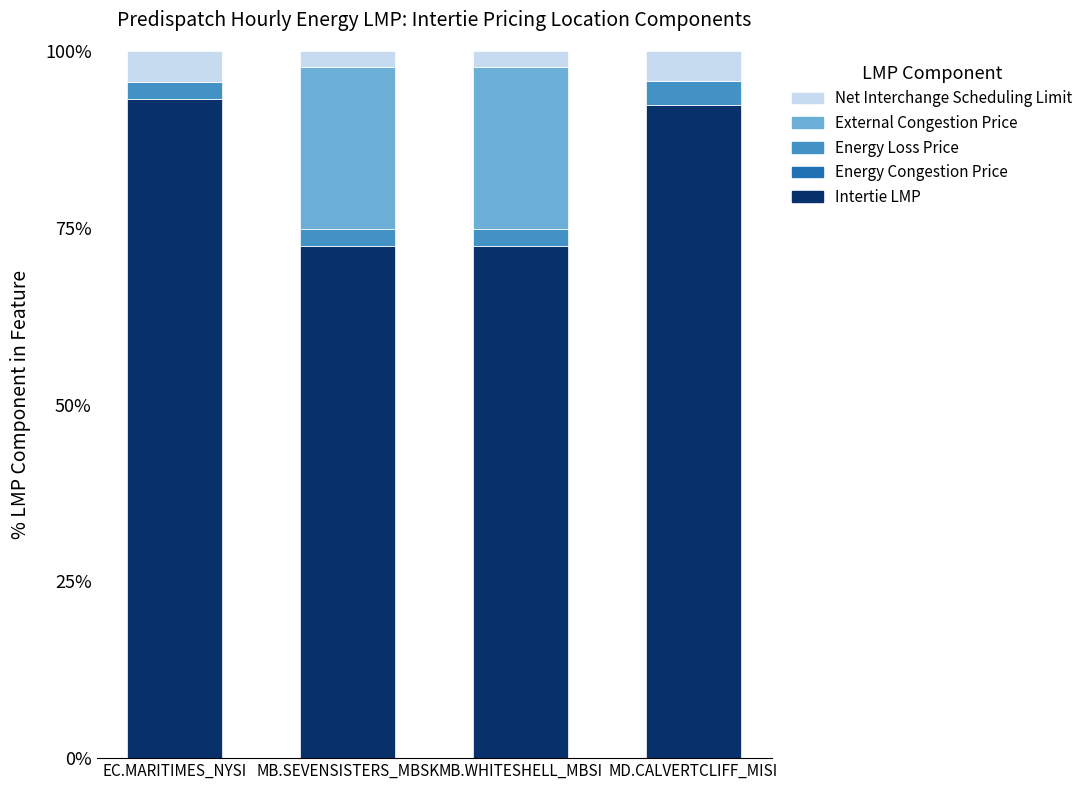

The Intertie LMP series shows 72.4 at MB.SEVENSISTERS_MBSK. True or false?

True